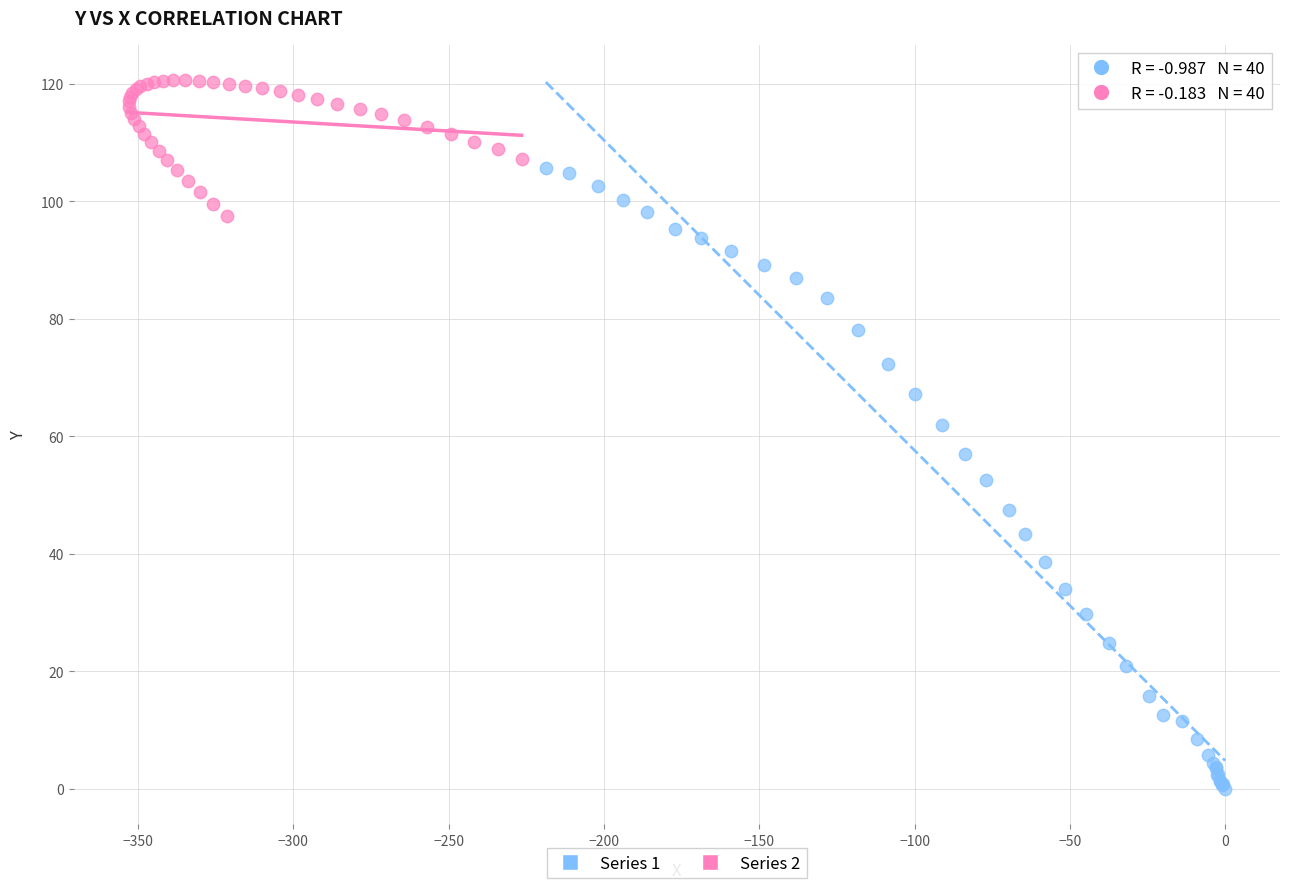

Which series reaches the maximum Y coordinate?

Series 2